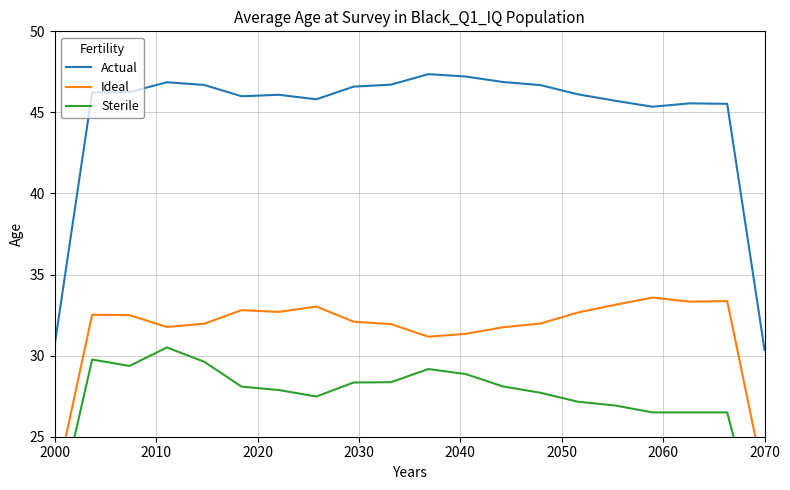

The Ideal series shows 21.8 at 2000. True or false?

True